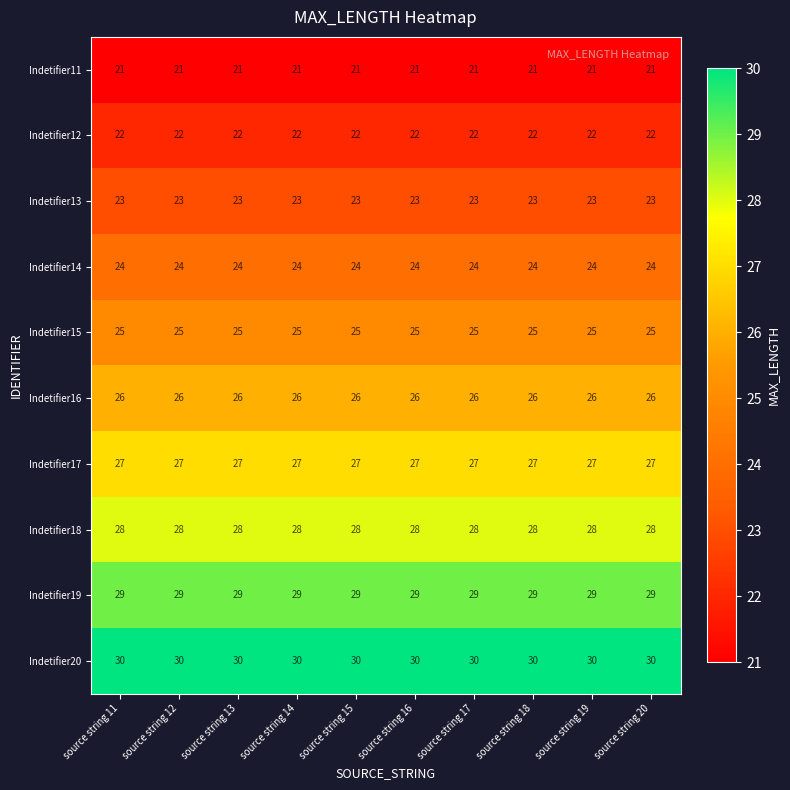

What is the spread (max minus min) of values at source string 14?

9